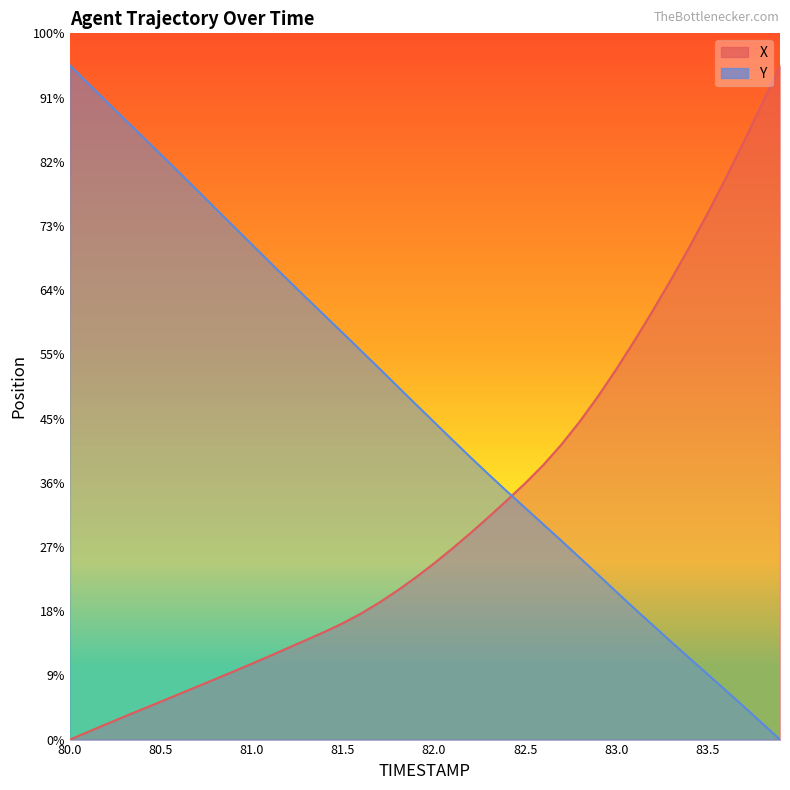

Is the value of X at 83.0 greater than the value of Y at 83.2?

Yes